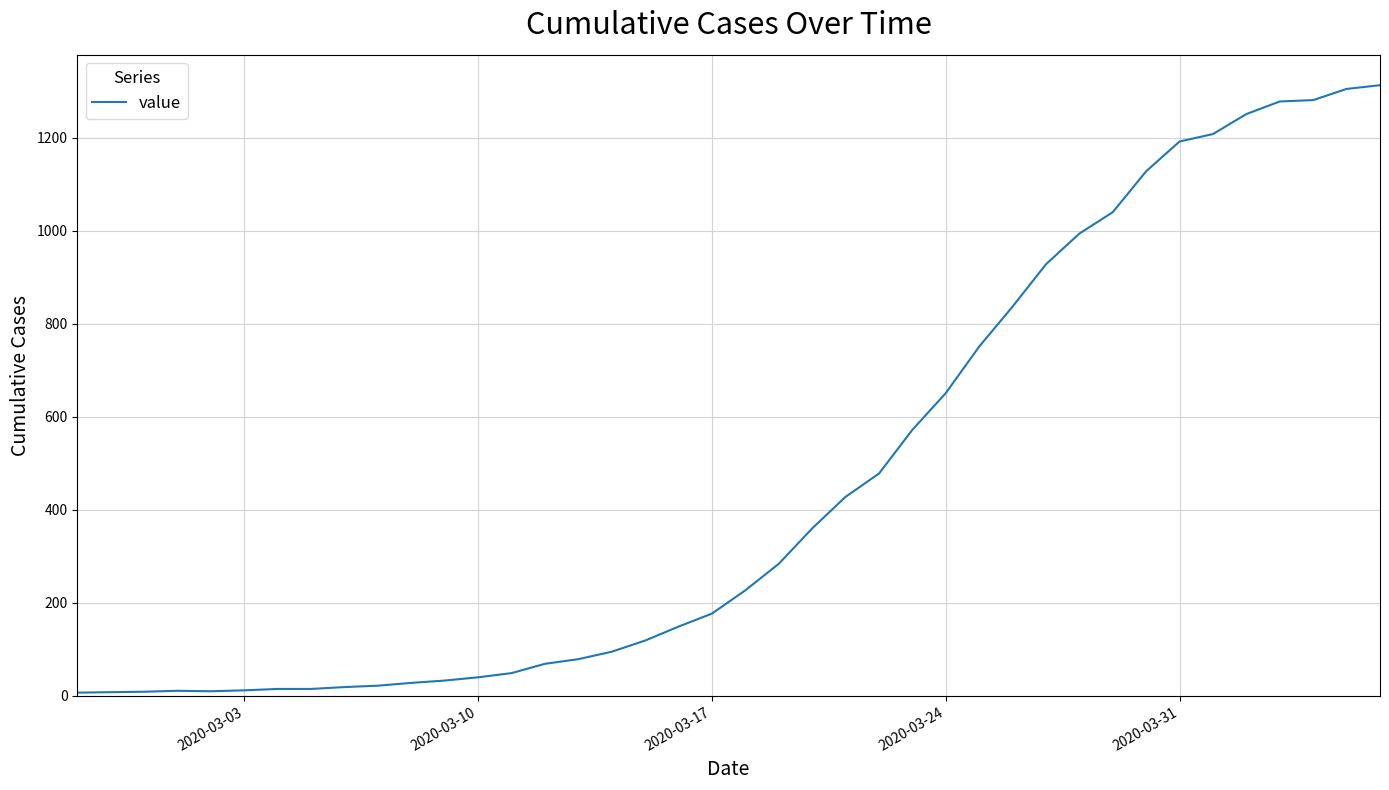

Does the chart display data point markers on the line(s)?

No